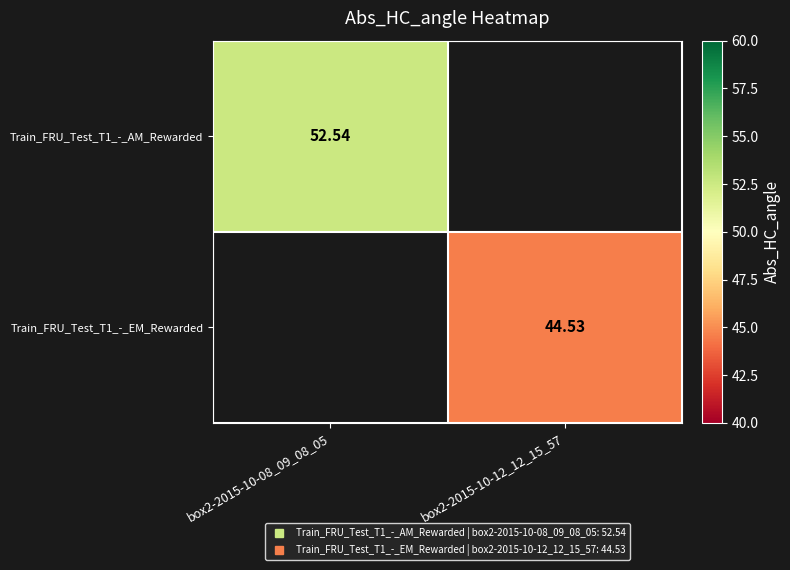

Rank the series by their maximum value, from highest to lowest.

Train_FRU_Test_T1_-_AM_Rewarded, Train_FRU_Test_T1_-_EM_Rewarded